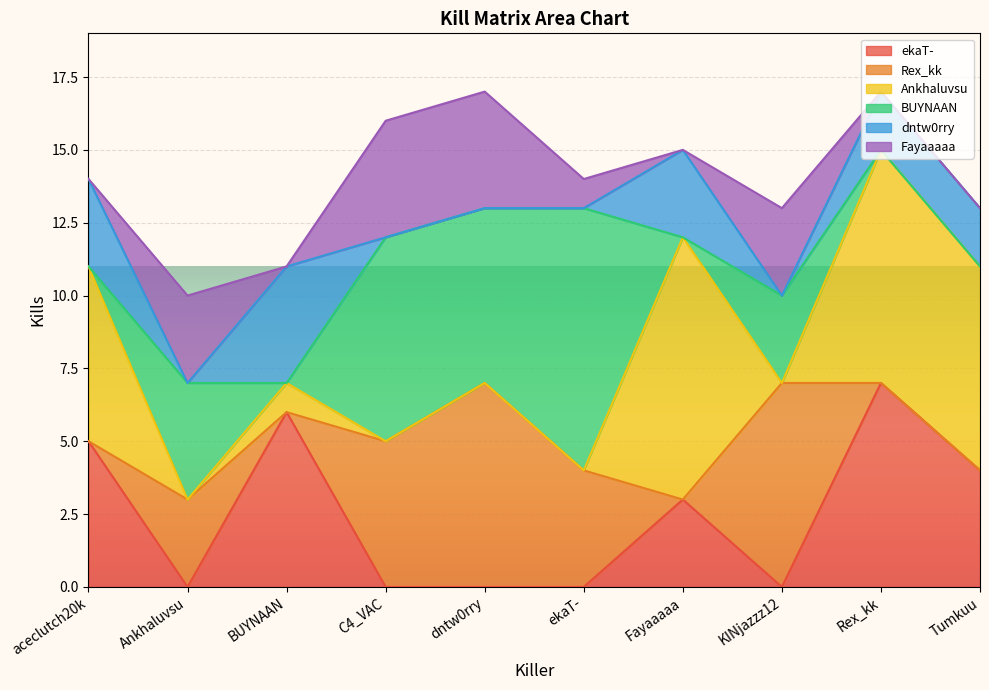

What is the sum of the dntw0rry values at Fayaaaaa and dntw0rry?

3